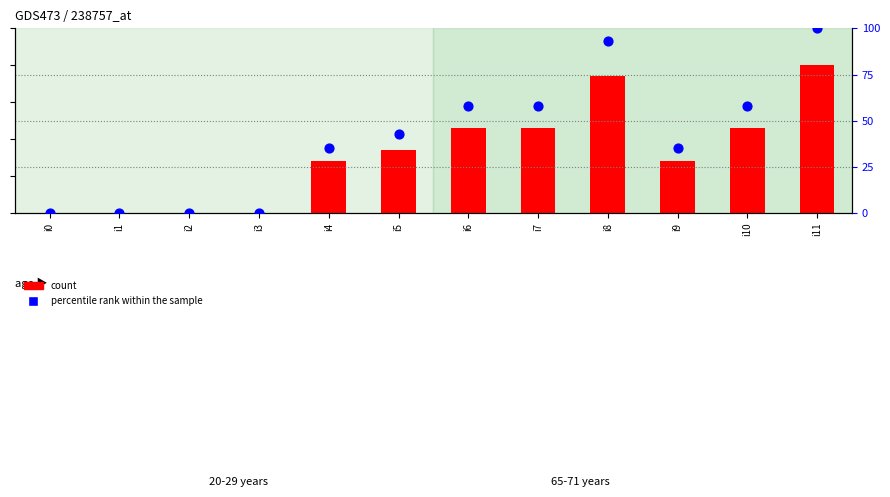

At which category is the sum across all series the highest?

i11